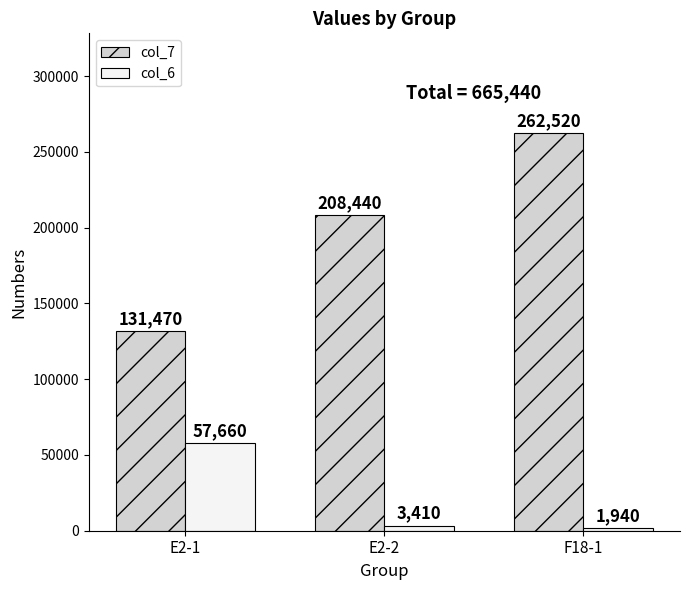

What is the difference between the col_7 values at F18-1 and E2-1?

131050